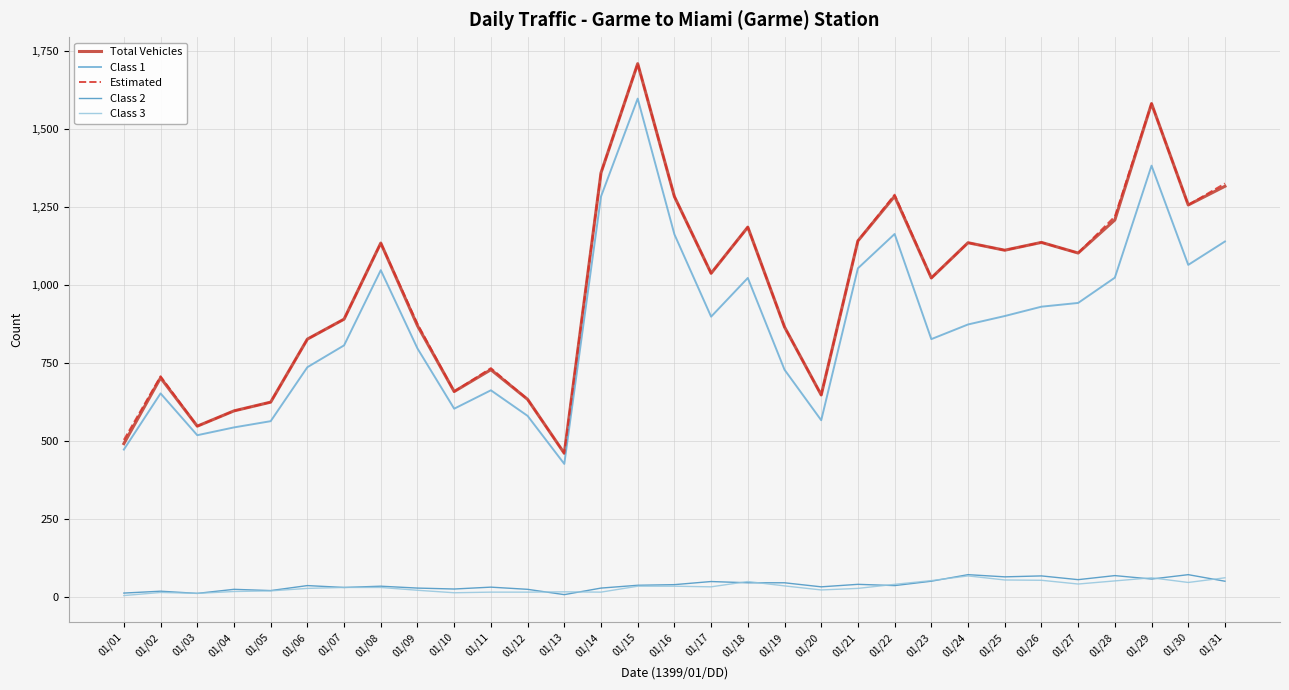

What is the difference between the maximum and minimum values in the Total Vehicles series?

1249